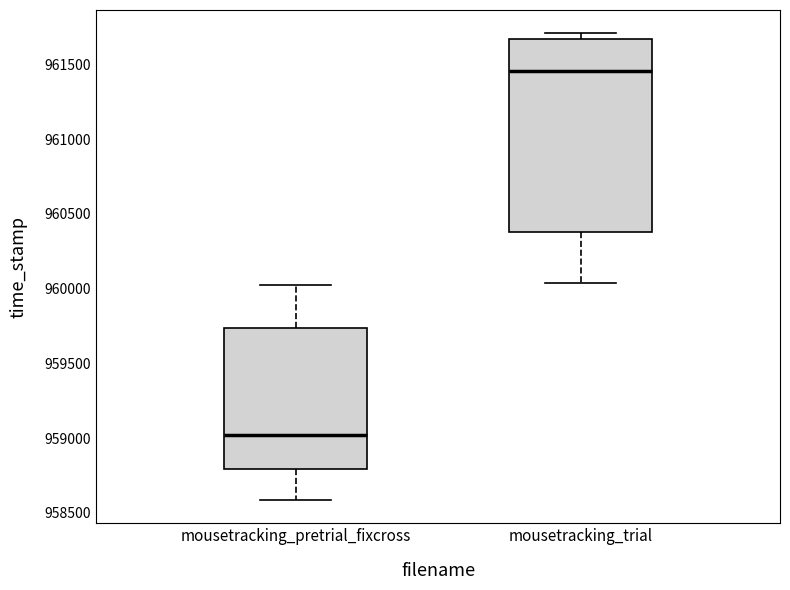

Where is the upper edge of the box for mousetracking_pretrial_fixcross on the y-axis? The values are not printed on the chart, so give them approximately, as read against the axis.

959750